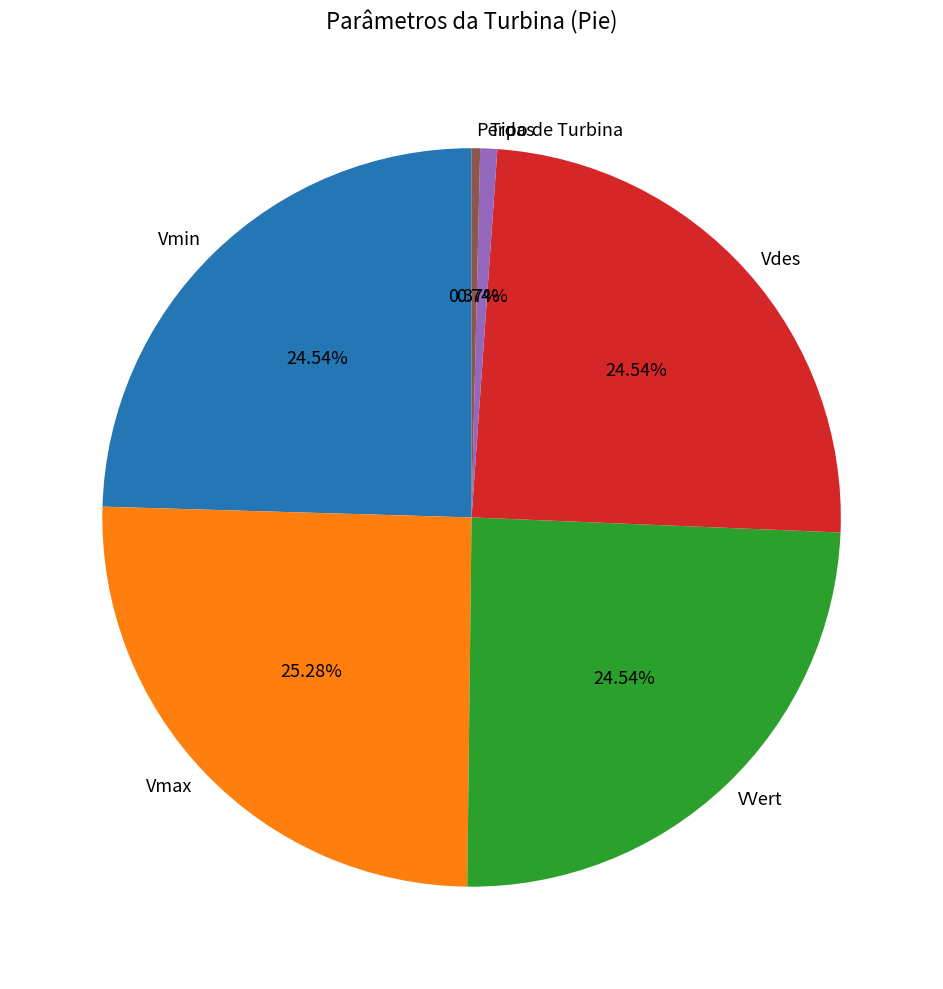

What is the ratio of the value at Vmin to the value at Vdes?

1.0